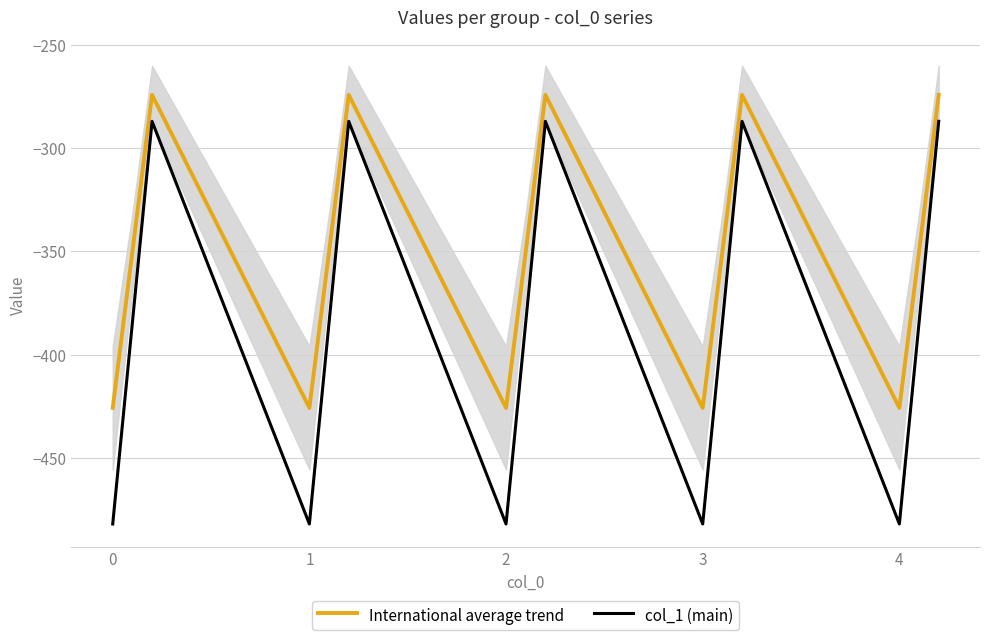

Is the value of International average trend at 4 greater than the value of col_1 (main) at 1?

Yes